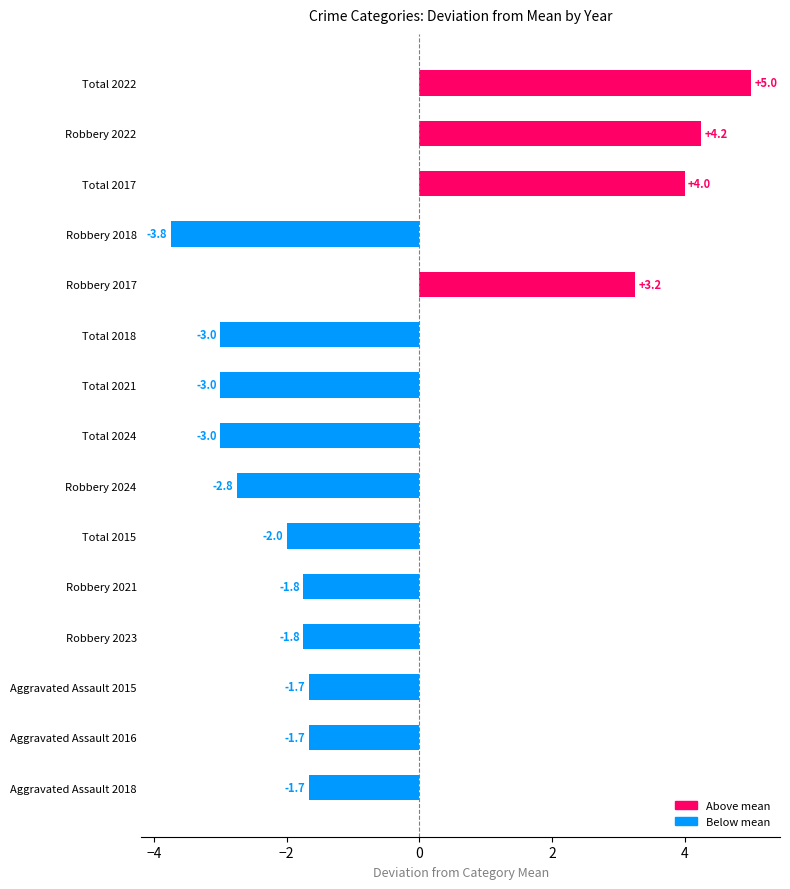

What is the maximum value shown in the chart?

5.0